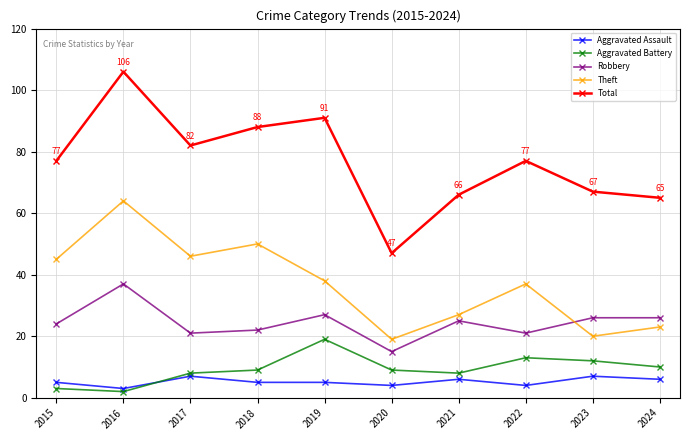

What is the minimum value shown in the chart?

2